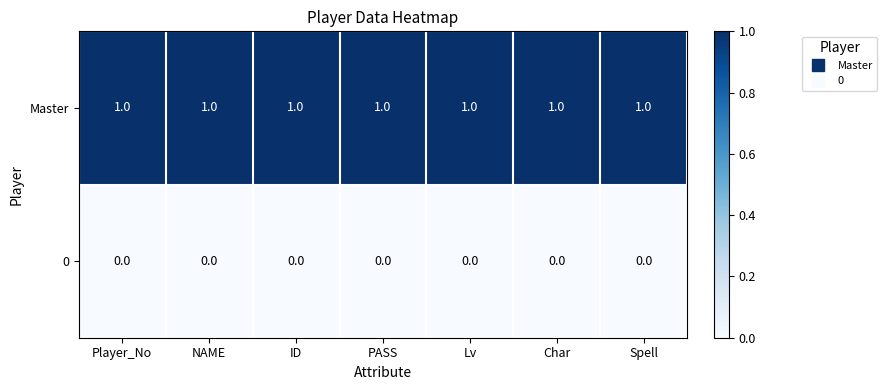

Is the value of Master at Lv greater than the value of 0 at NAME?

Yes